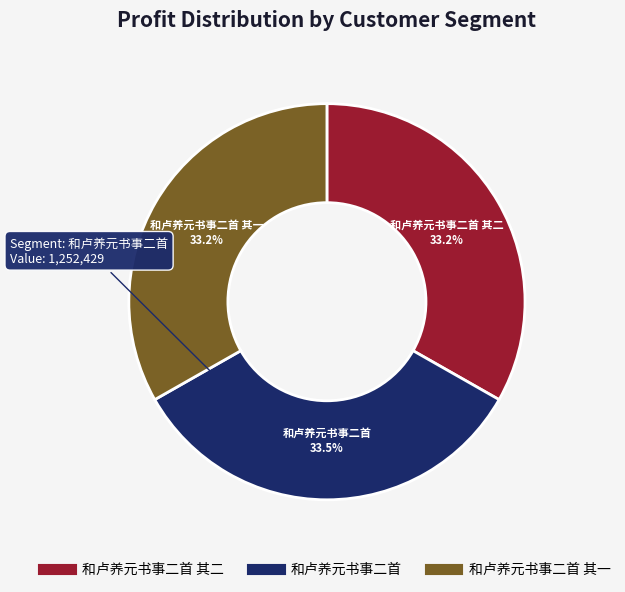

Is there any slice that represents more than half of the pie?

No